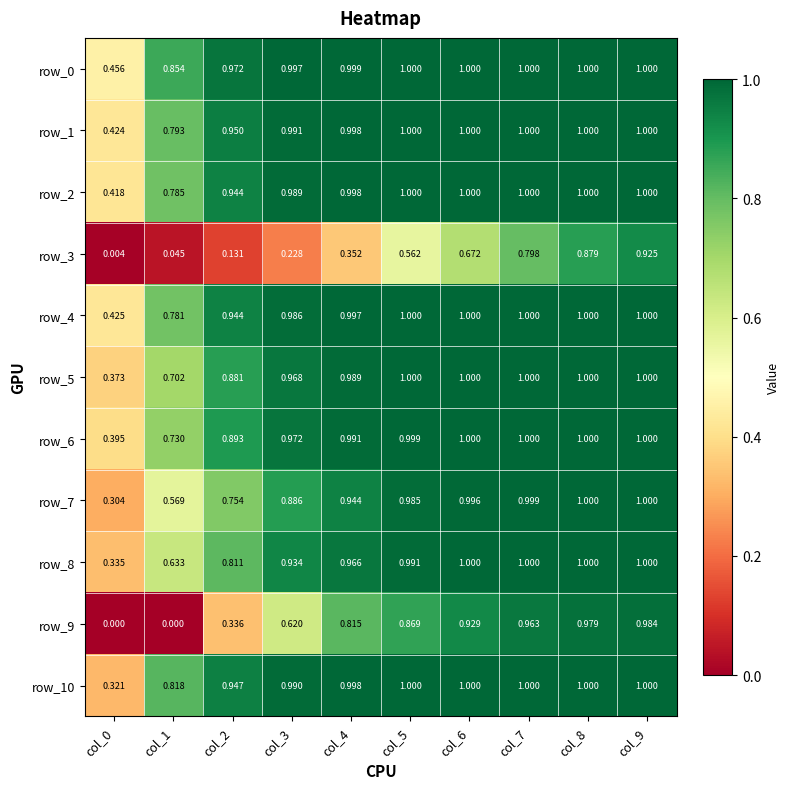

Which series changed the most between col_4 and col_5?

row_3